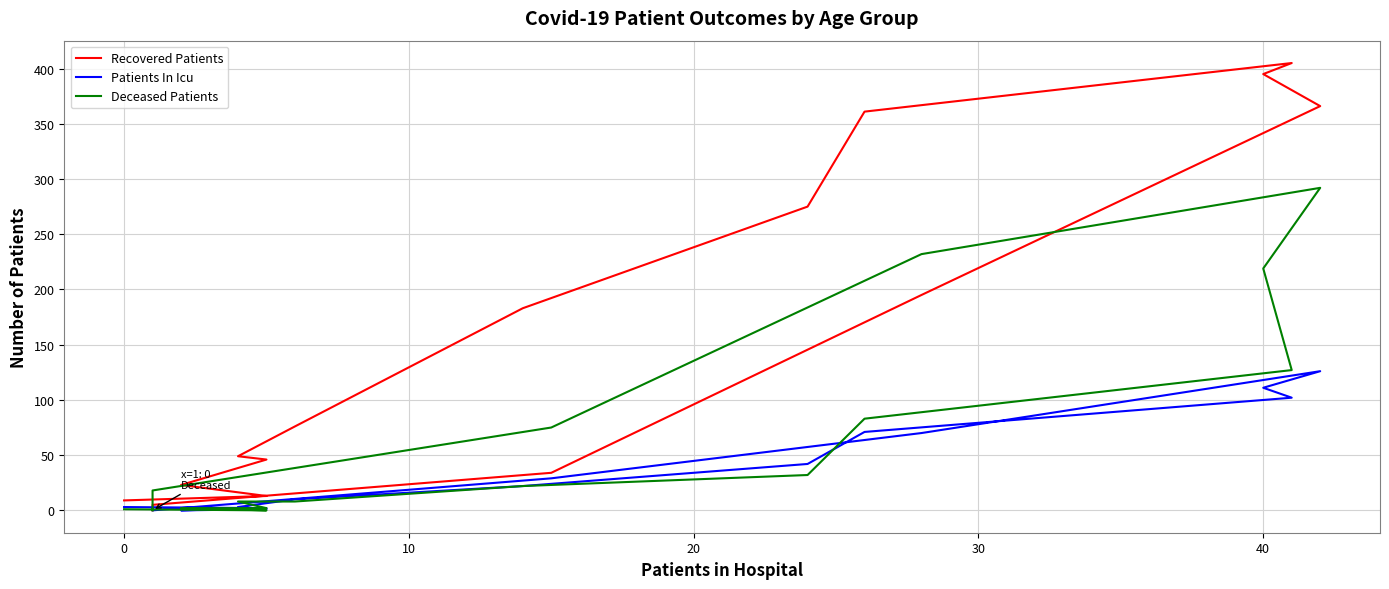

What is the maximum value for Deceased Patients?

292